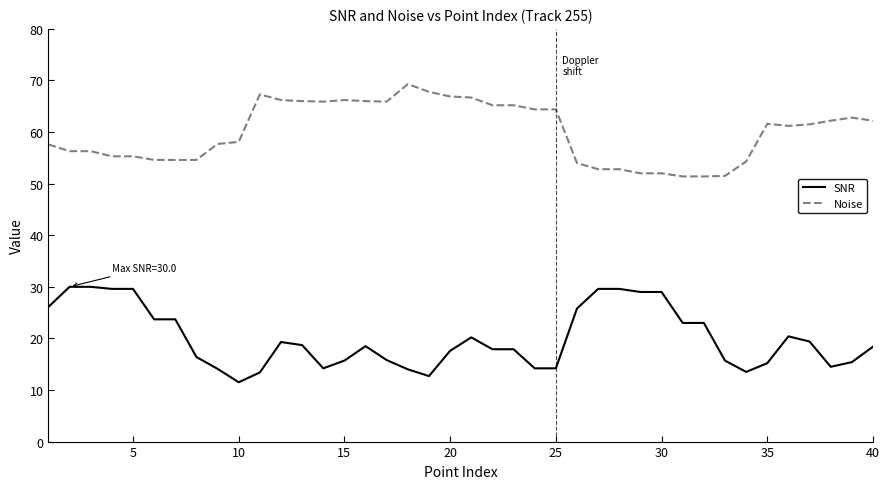

What is the smallest value displayed?

11.5